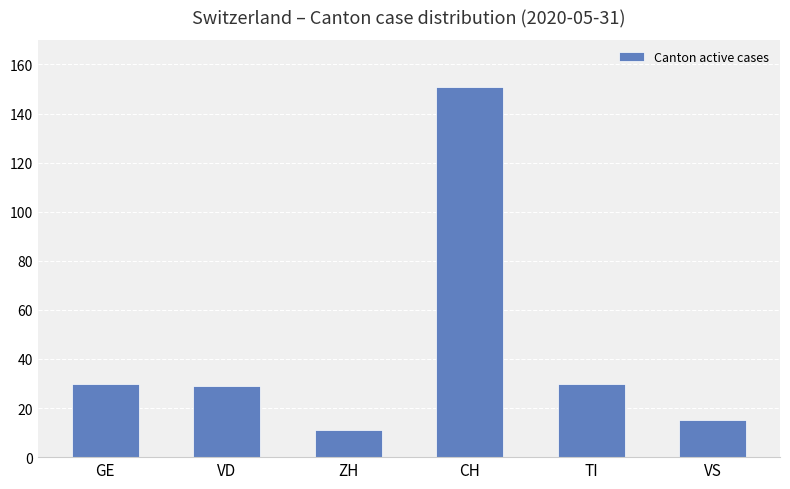

What is the sum of the values at TI and VD?

59